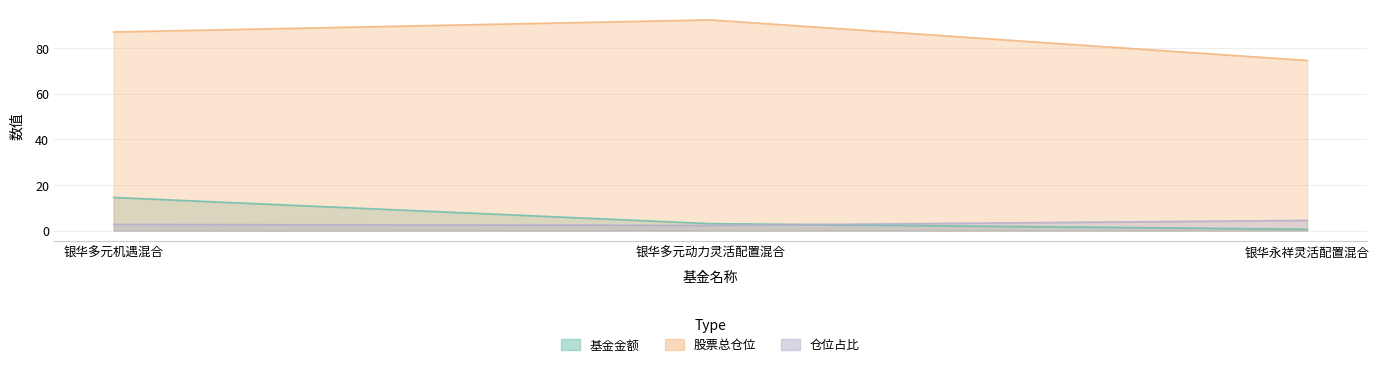

At which category does the chart reach its minimum across all series?

银华永祥灵活配置混合